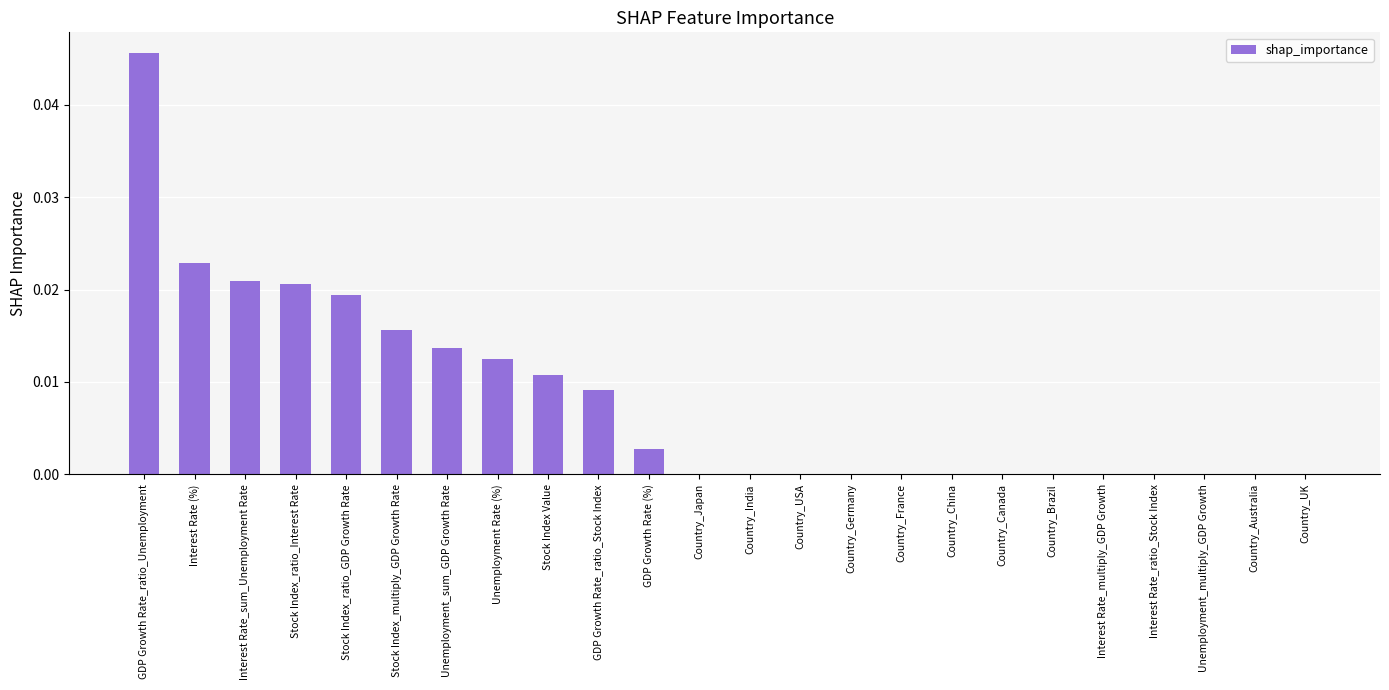

The chart shows a value of 0.0 at Country_Brazil. True or false?

True